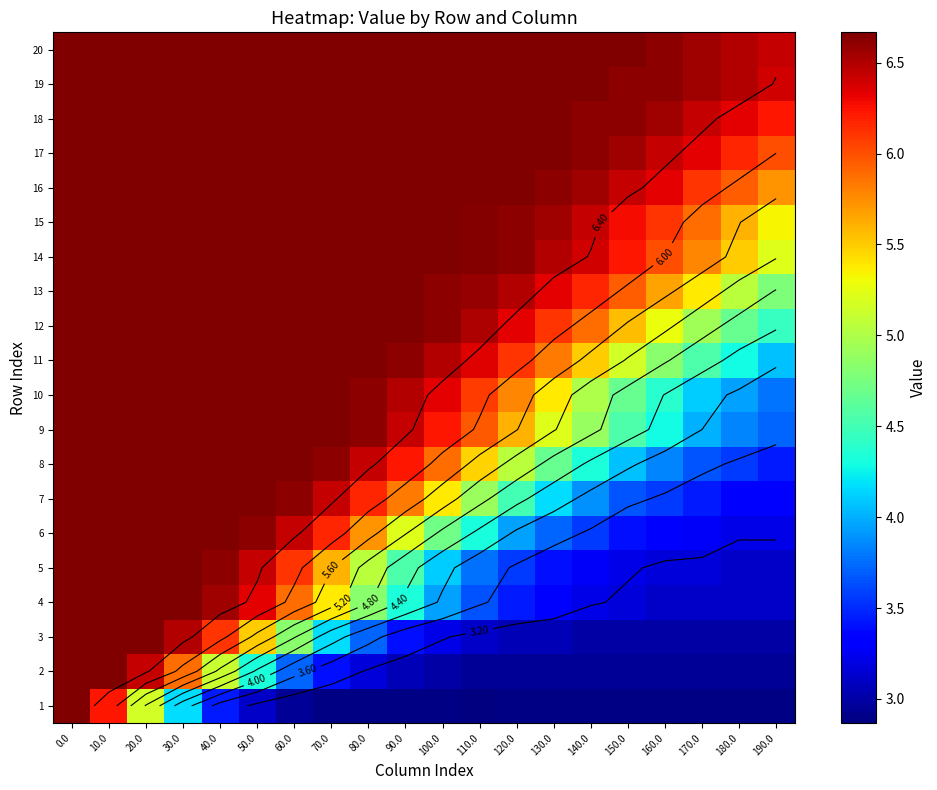

How many values in the 8 series are below 6?

10